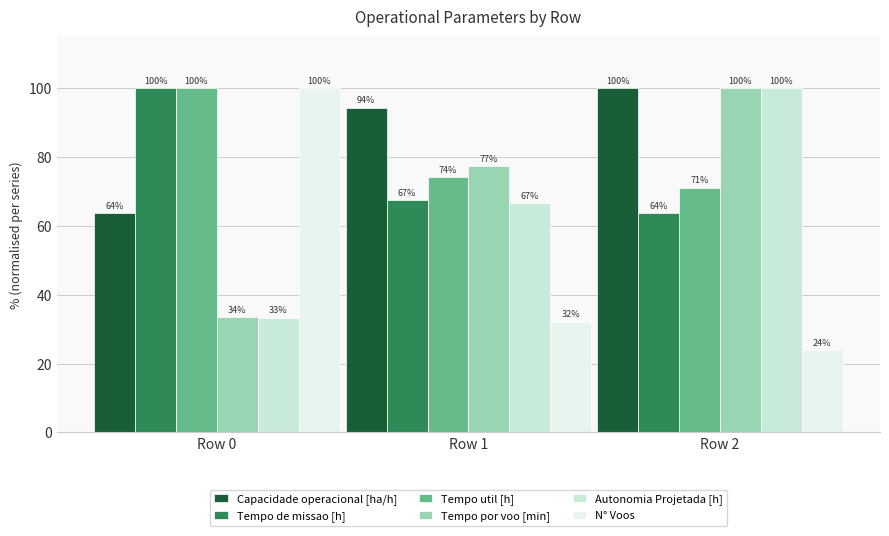

Which category has the lowest value across all series?

Row 2